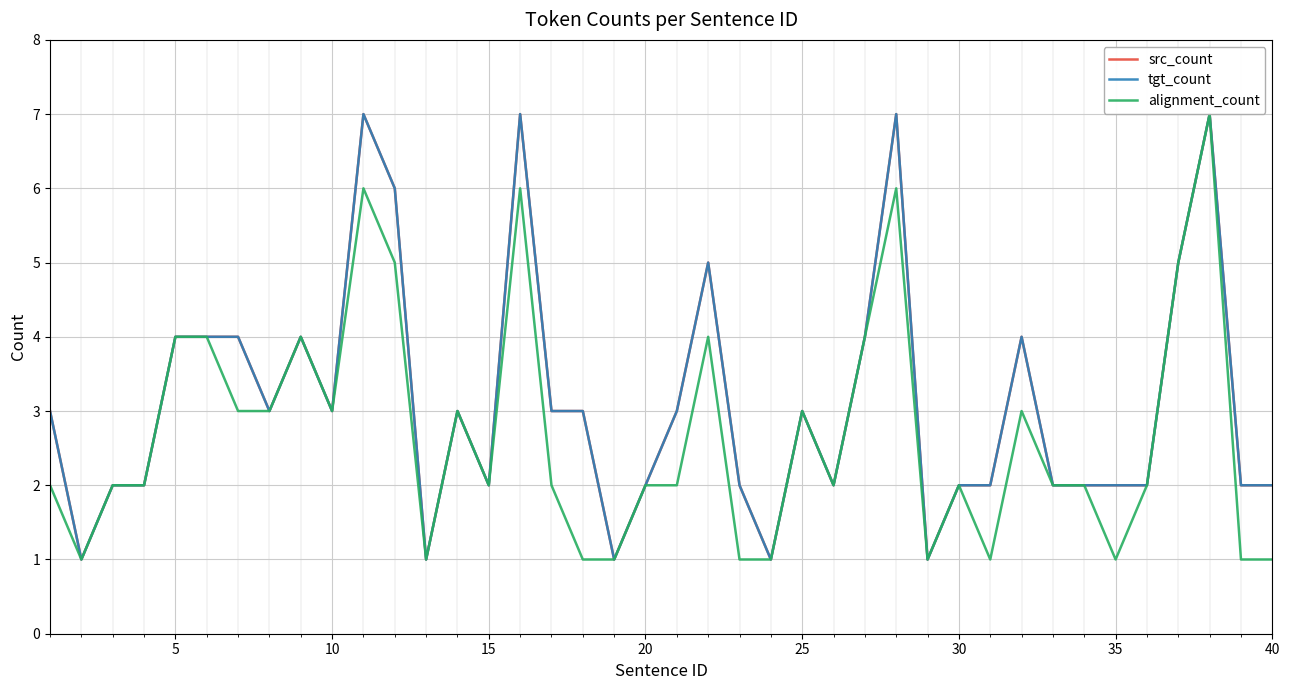

Does the chart have visible grid lines?

Yes